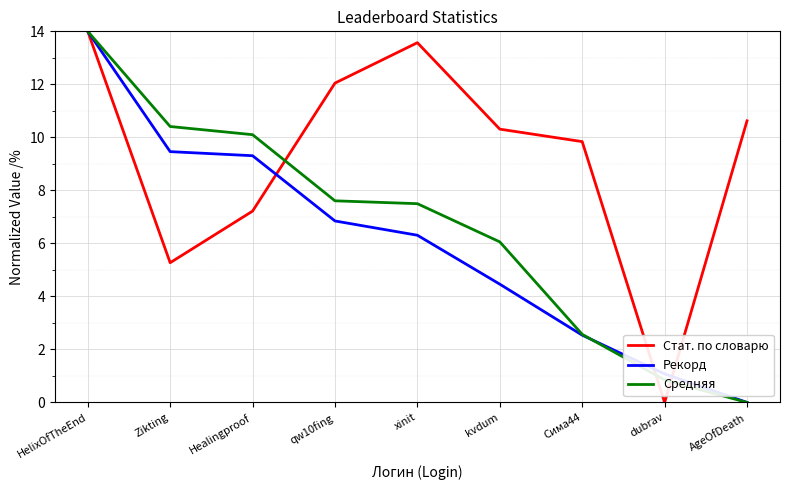

What value does the Стат. по словарю series have at Zikting?

5.3